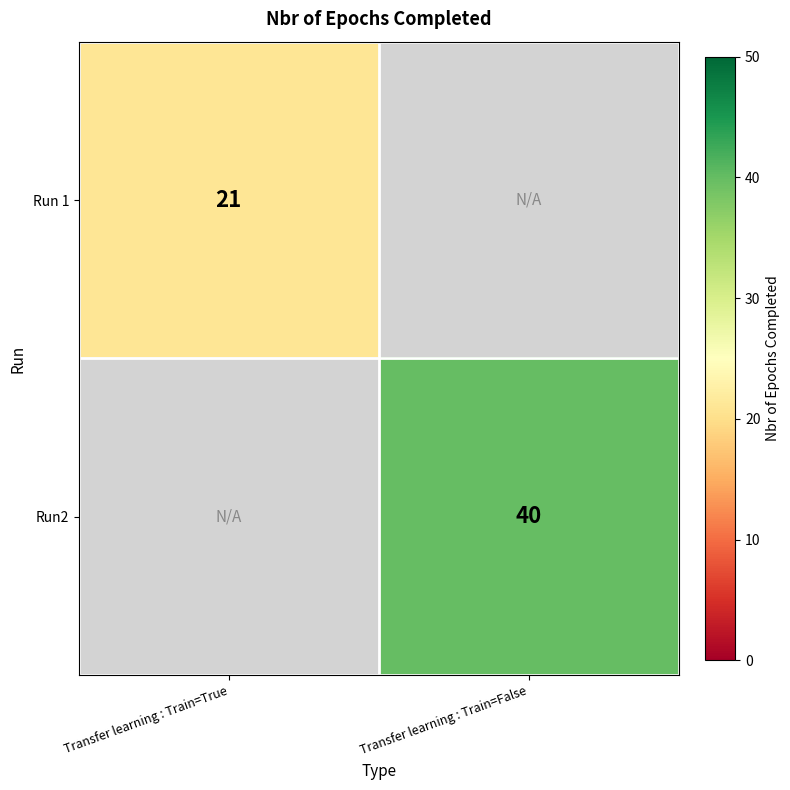

Is it true that Run2 equals 63 at Transfer learning : Train=False?

False